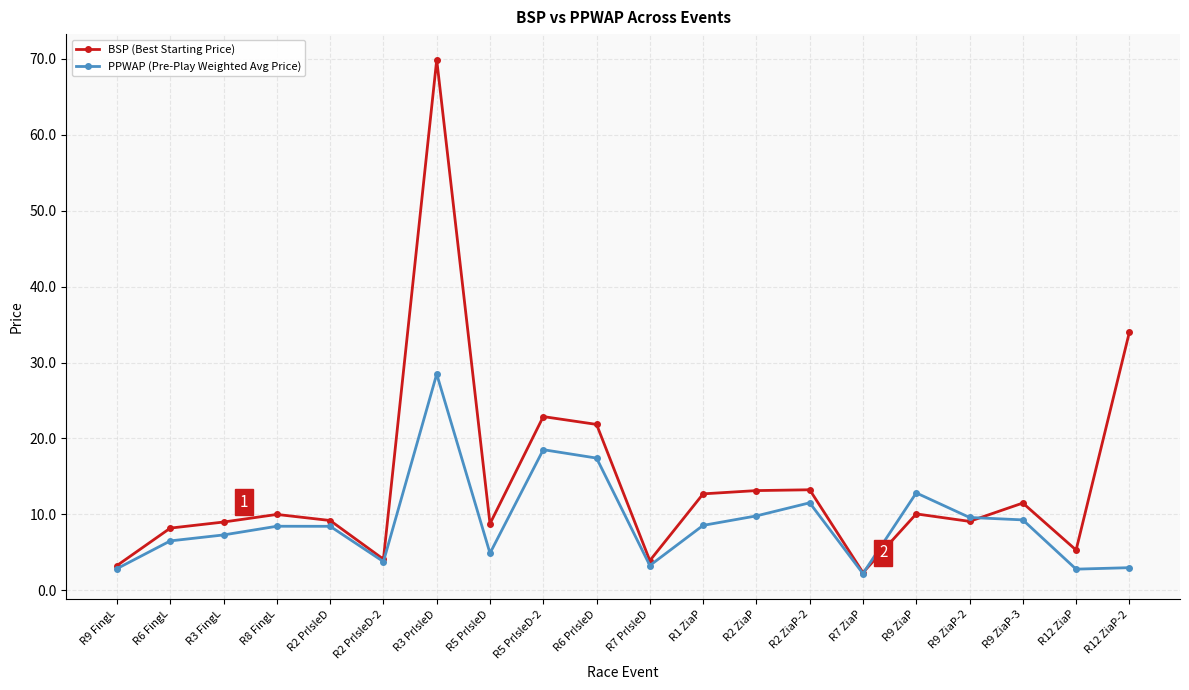

True or false: PPWAP (Pre-Play Weighted Avg Price) has more than 1 interior local peaks.

True